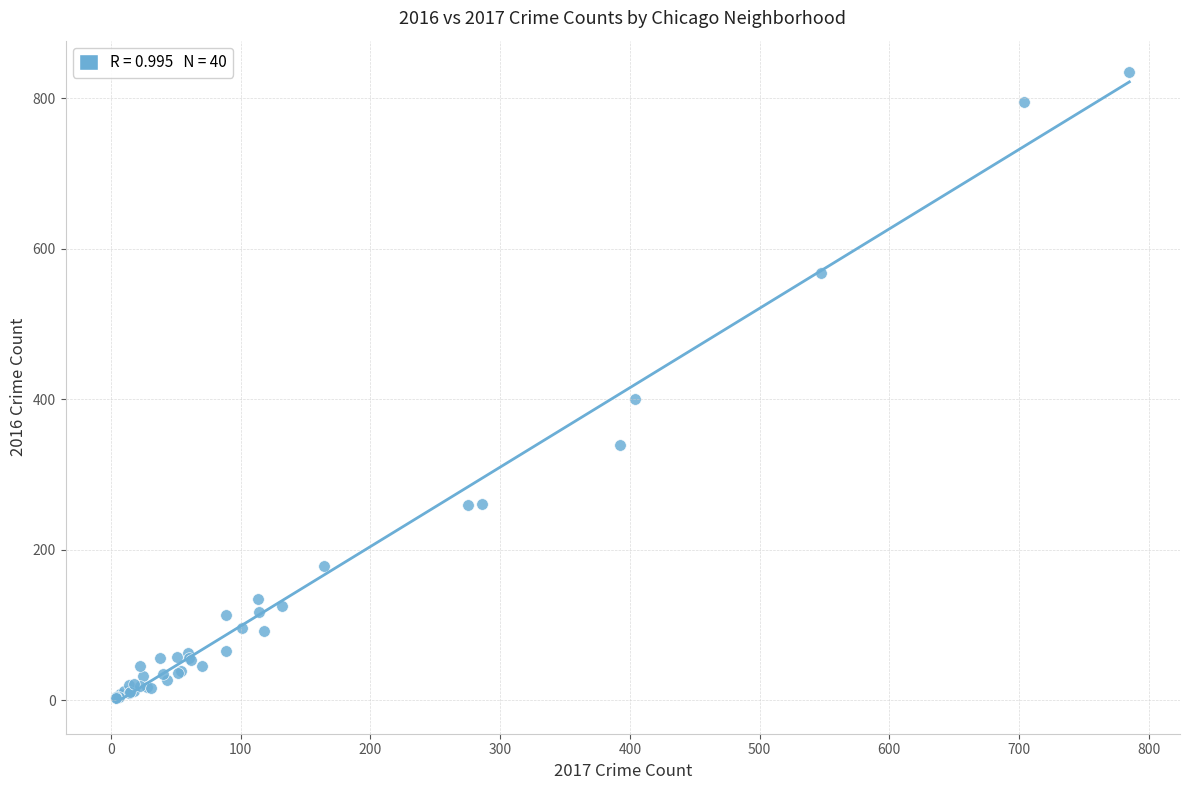

What Y value in the scatter plot is closest to 419?

401